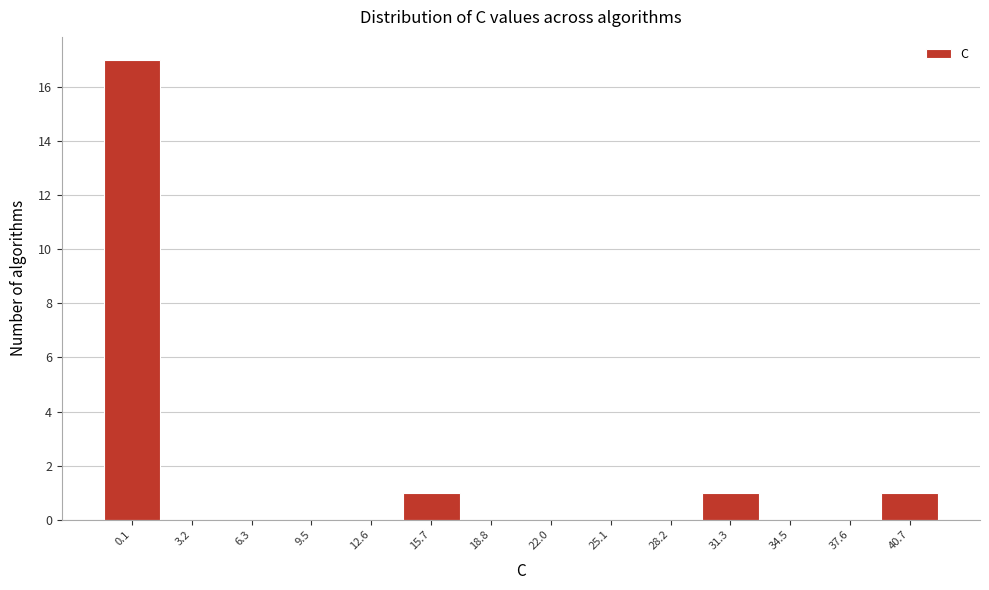

Reading right to left, what are all the values shown in this chart?

40.7=1	37.6=0	34.5=0	31.3=1	28.2=0	25.1=0	22.0=0	18.8=0	15.7=1	12.6=0	9.5=0	6.3=0	3.2=0	0.1=17